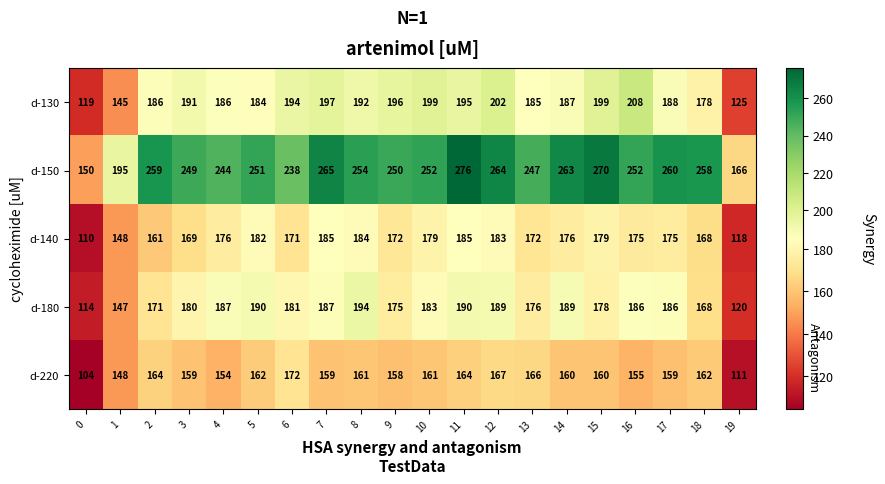

What is the minimum value for d-180?

114